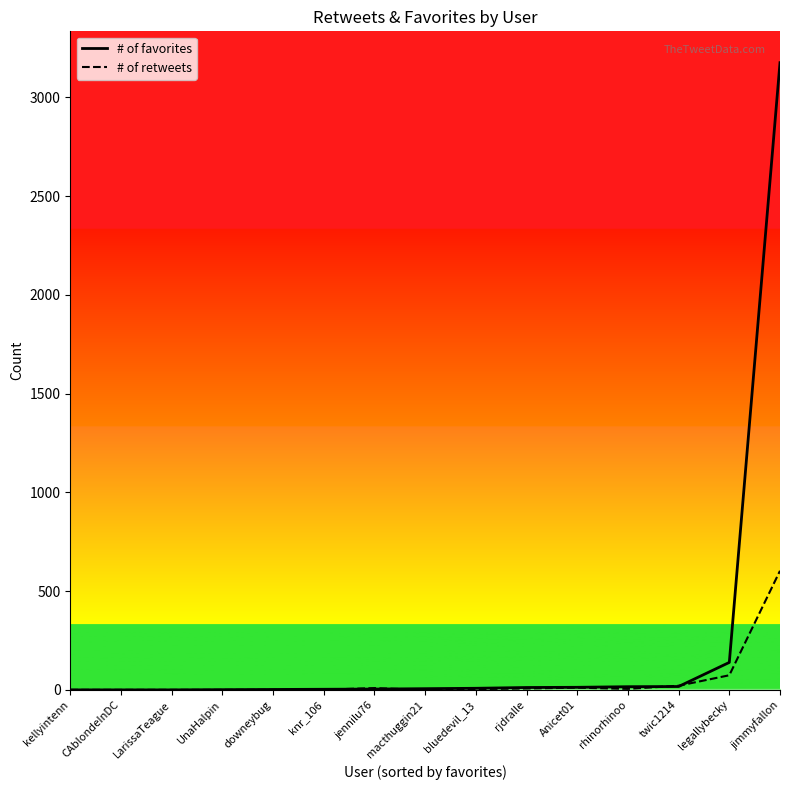

At how many categories does at least one series exceed 1518?

1